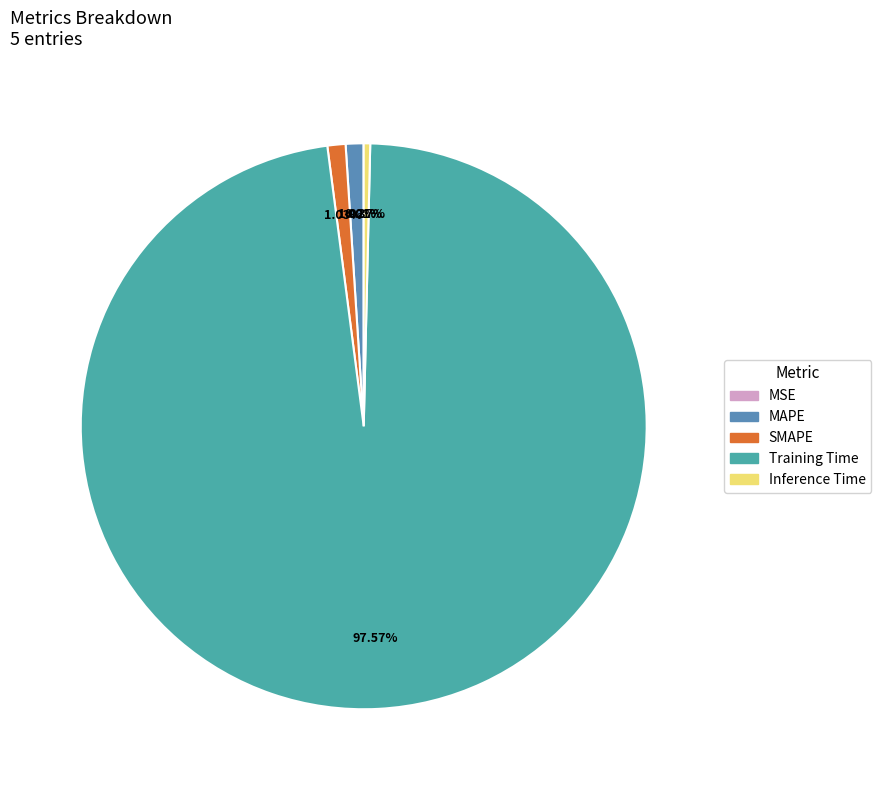

What percentage is the SMAPE slice, to the nearest percent?

1%